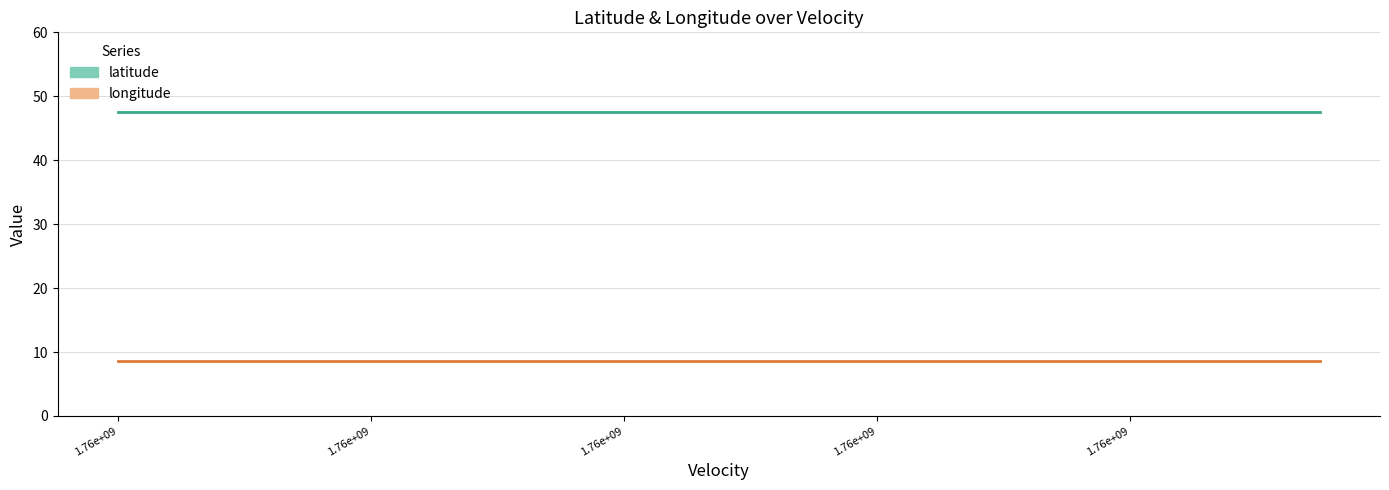

True or false: longitude (mean) and latitude (mean) cross at least once.

False